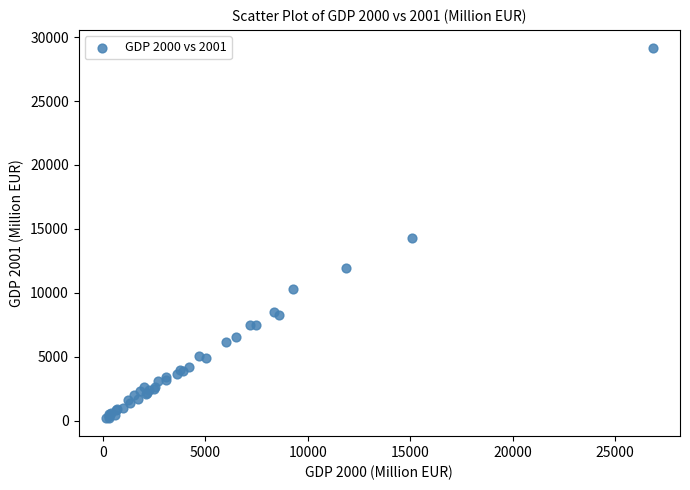

What Y value in the scatter plot is closest to 14684?

14303.0